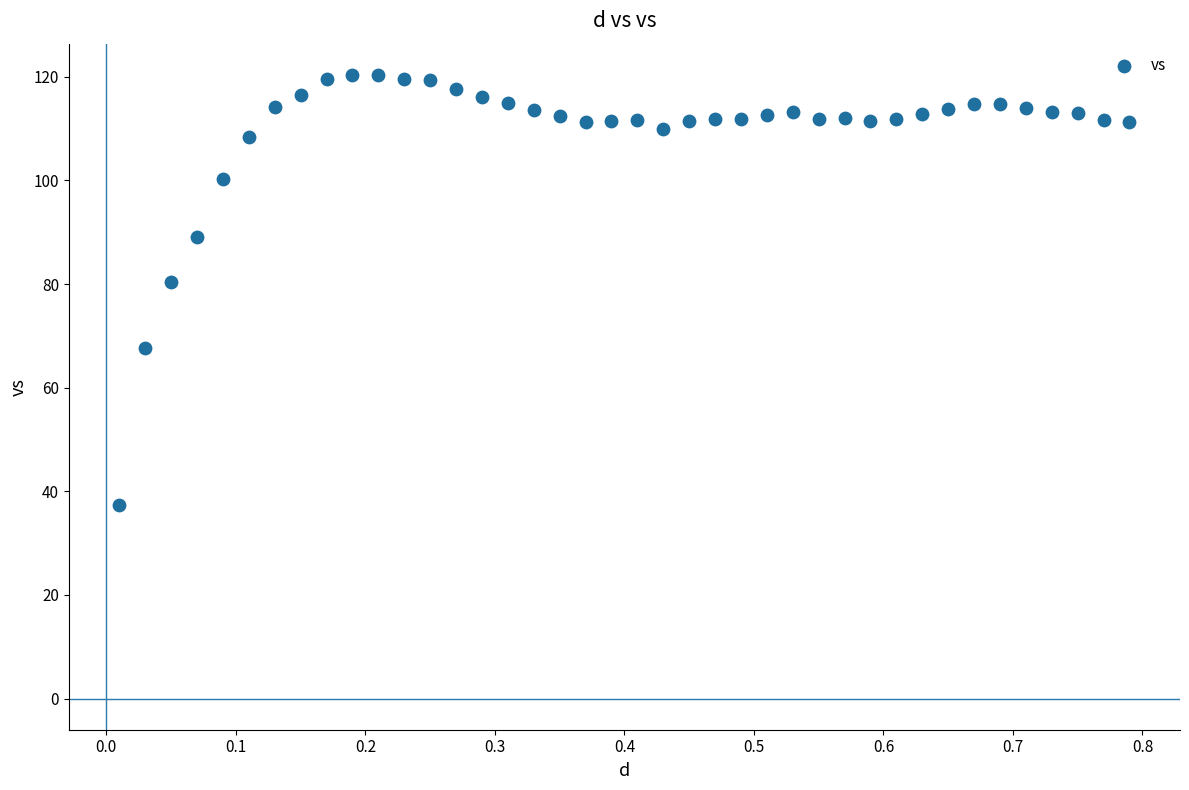

What Y value in the scatter plot is closest to 78?

80.3